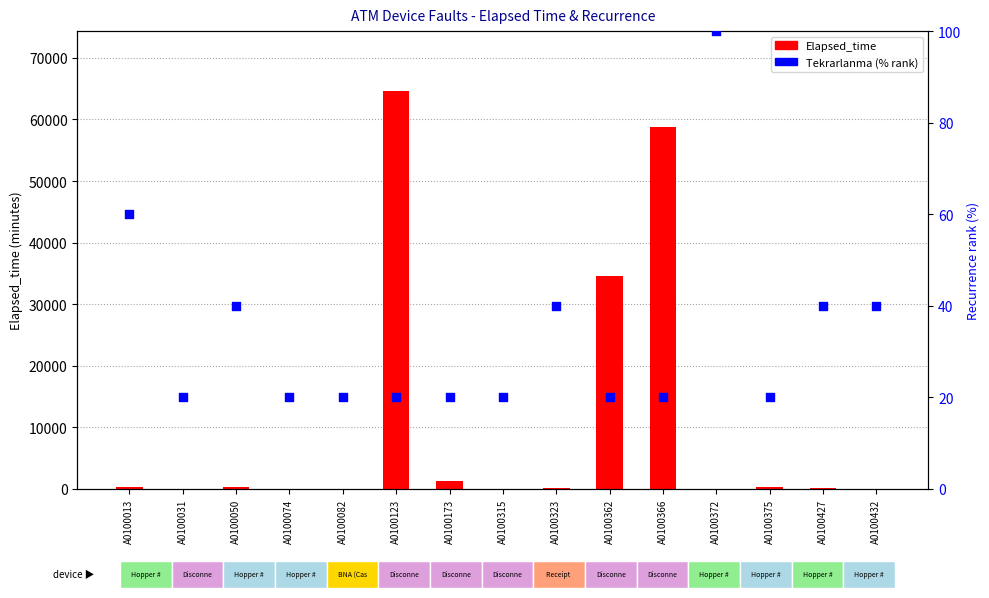

Which series has the largest Y range (max minus min)?

Elapsed_time